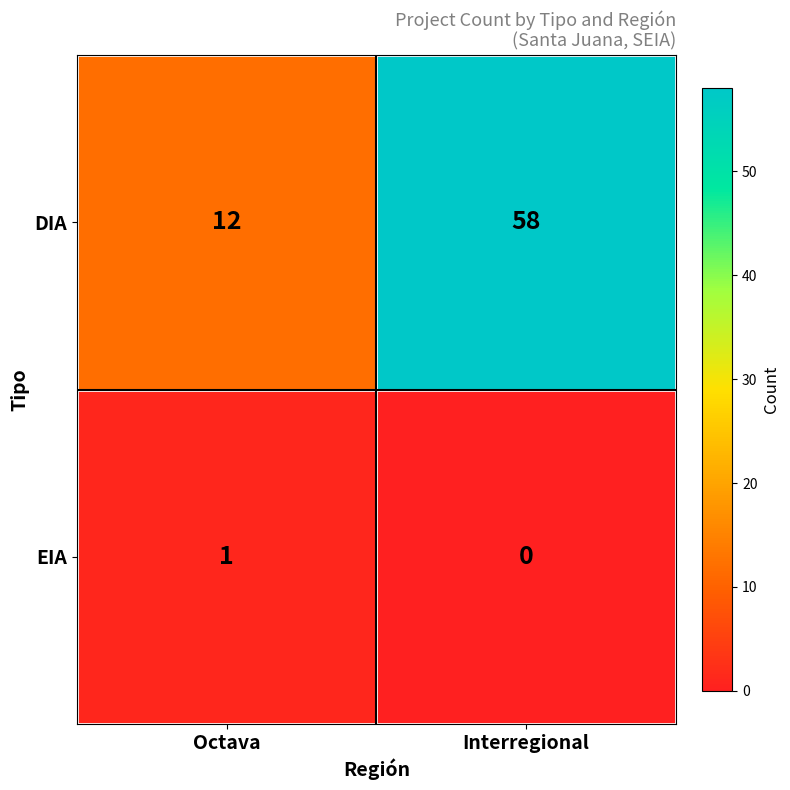

Which series has the largest range (max minus min)?

DIA